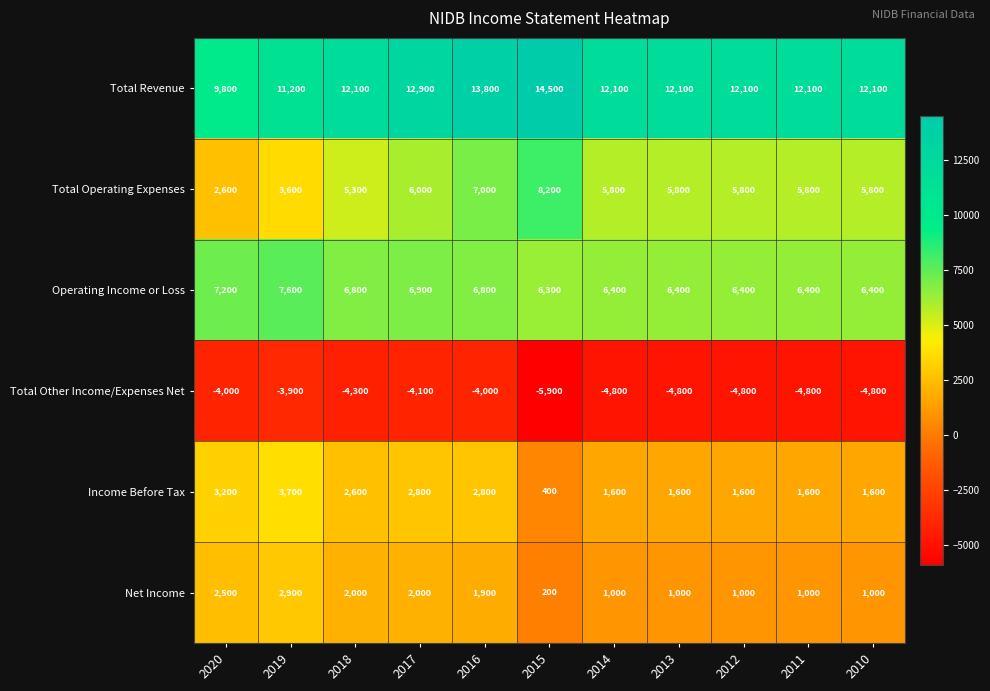

Rank the series at 2012 from highest to lowest value.

Total Revenue, Operating Income or Loss, Total Operating Expenses, Income Before Tax, Net Income, Total Other Income/Expenses Net